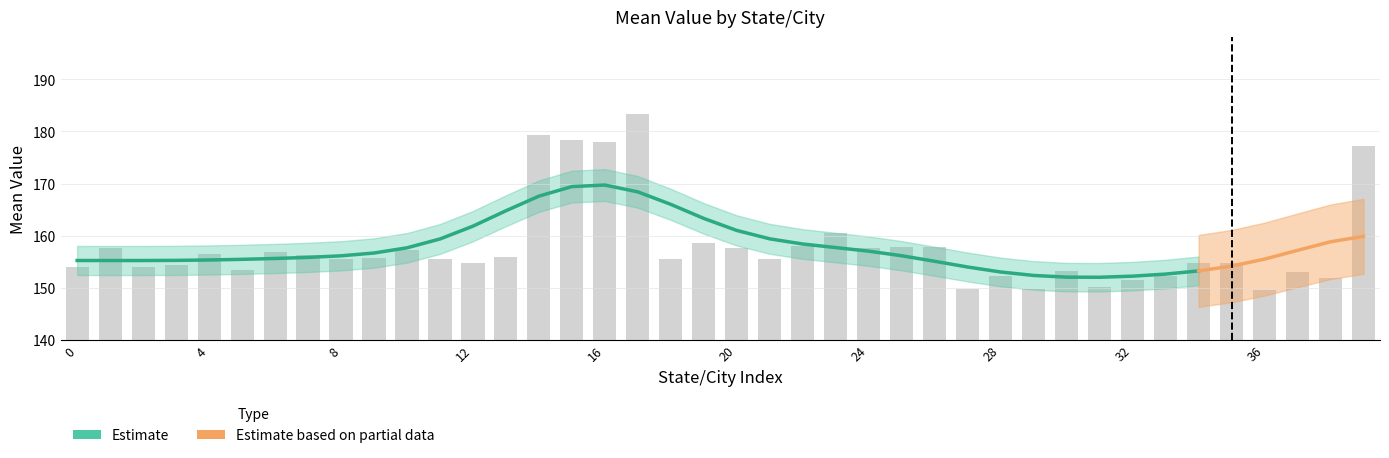

What is the change in value from 10 to 34?

-2.6